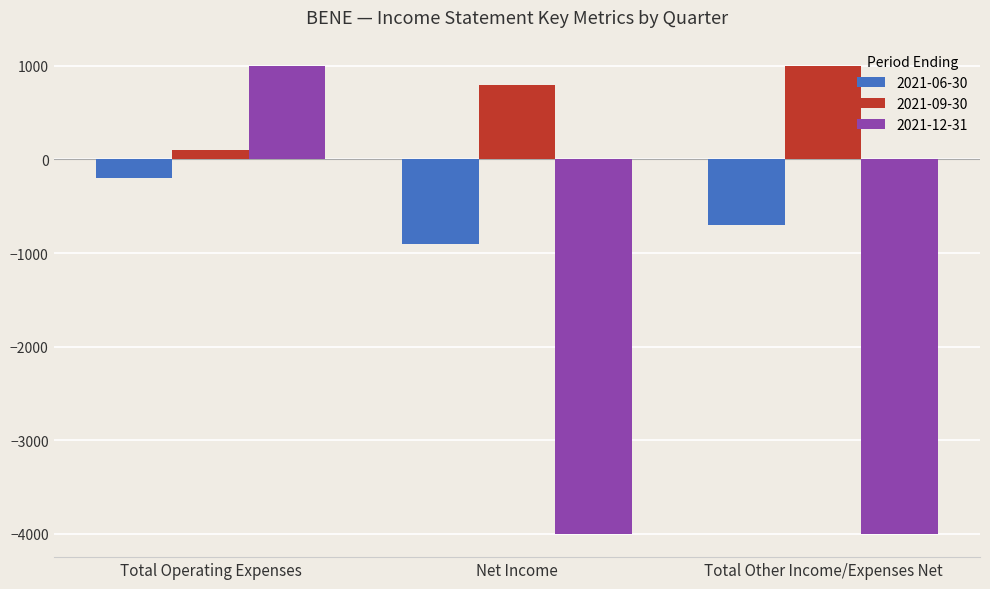

How many data points in 2021-06-30 are above -700?

1